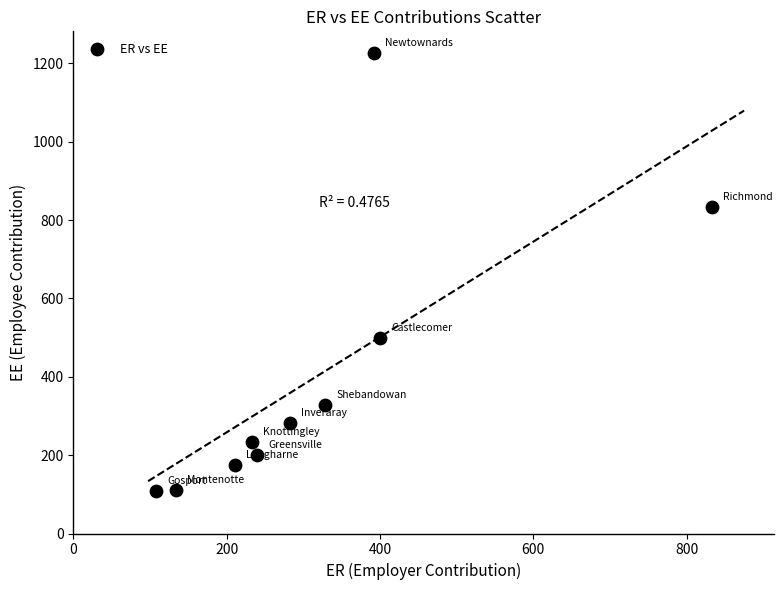

What is the range of Y values (max minus min)?

1117.8